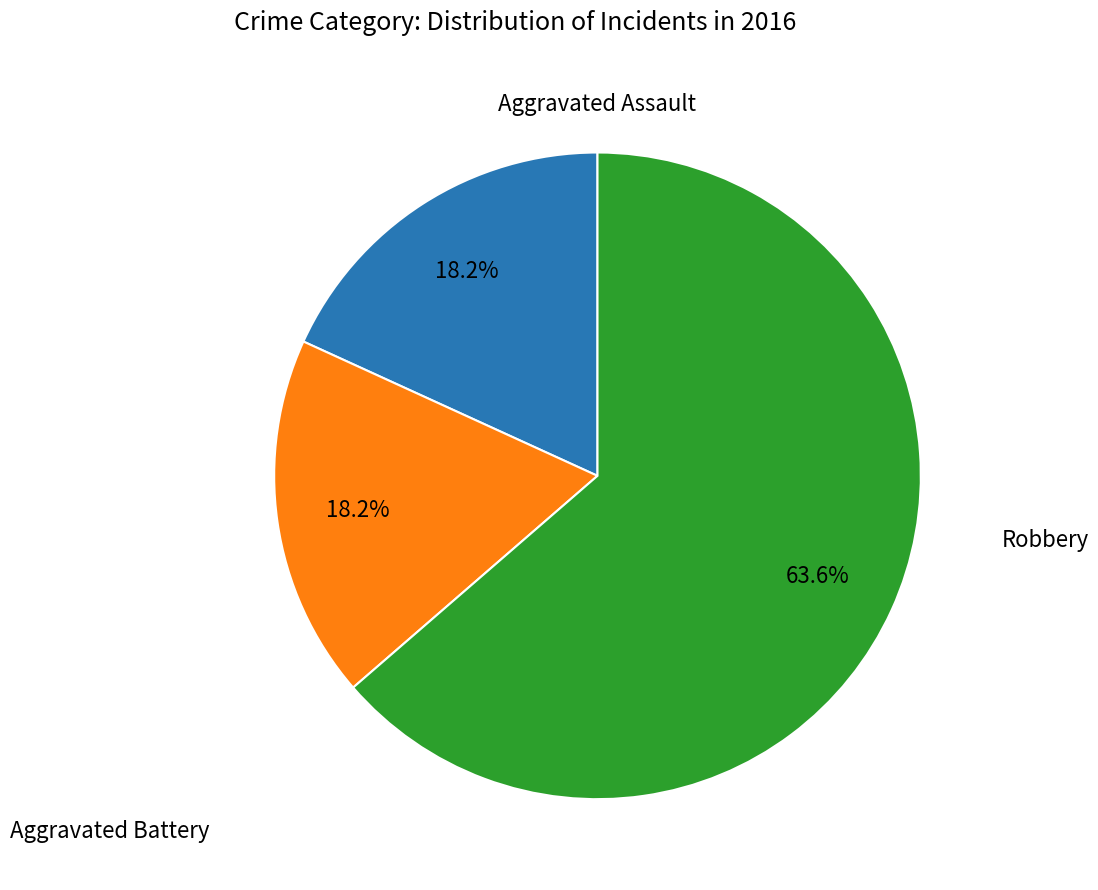

Does any single category account for the majority?

Yes